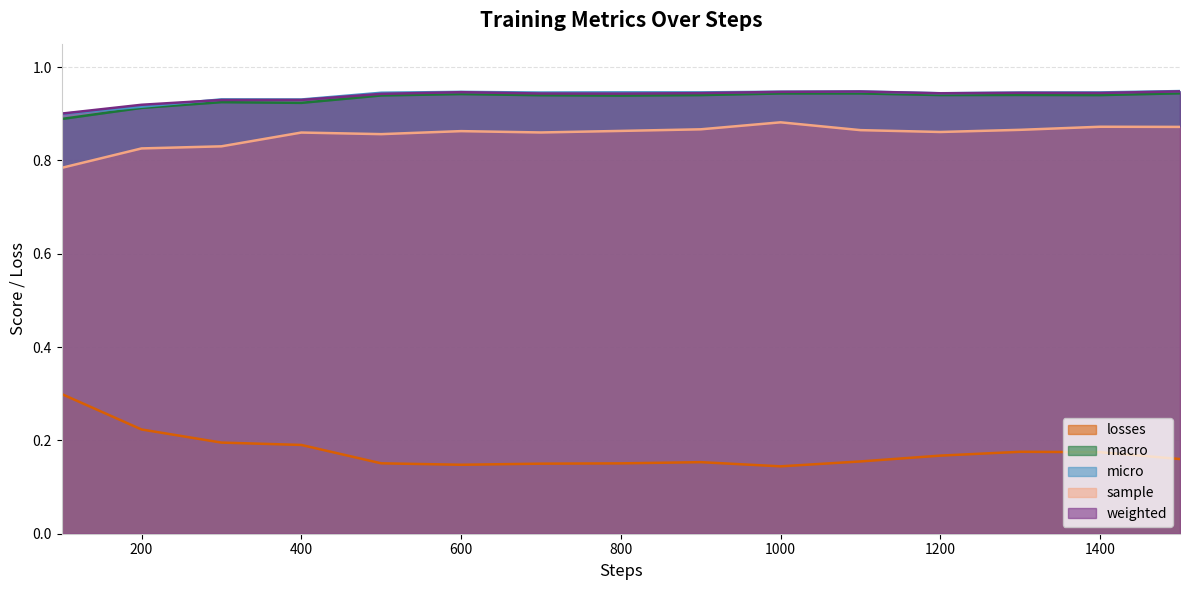

What is the difference between the highest and lowest values at 1300?

0.8